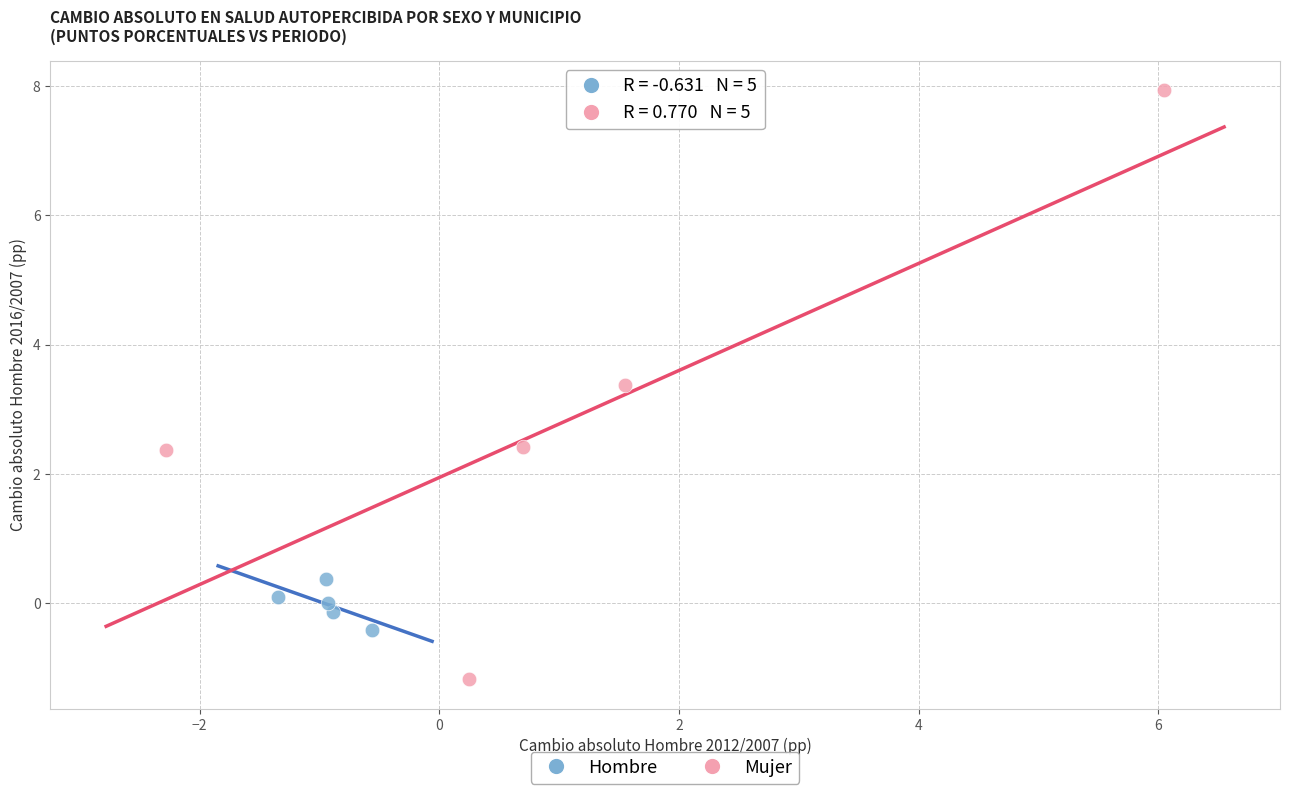

Which series reaches the minimum Y coordinate?

Mujer